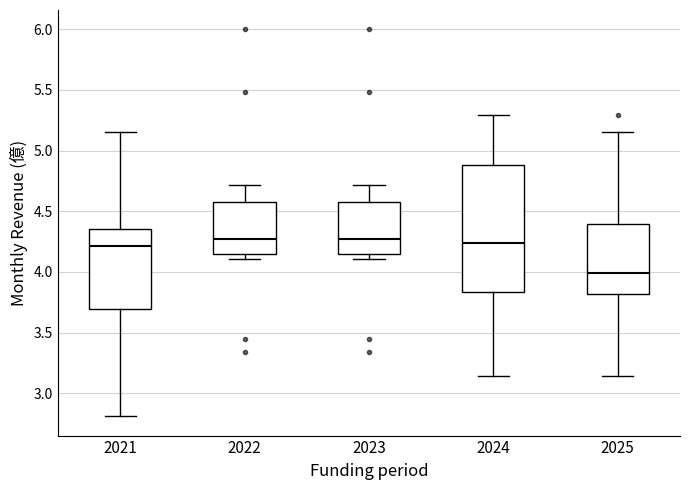

Where is the lower edge of the box at x = 2023 on the y-axis? The values are not printed on the chart, so give them approximately, as read against the axis.

4.15